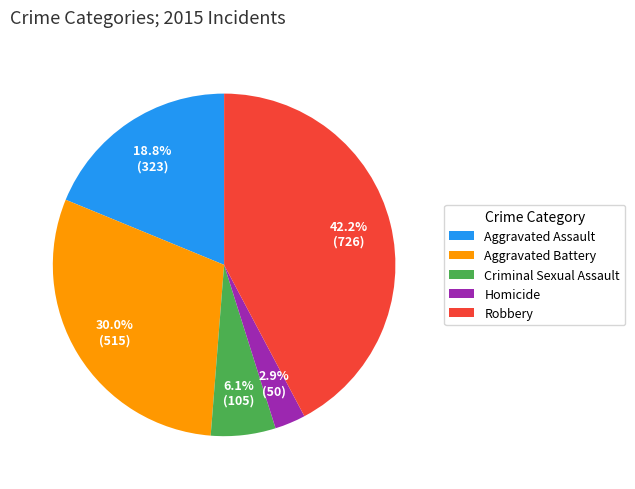

How many slices are in this pie chart?

5